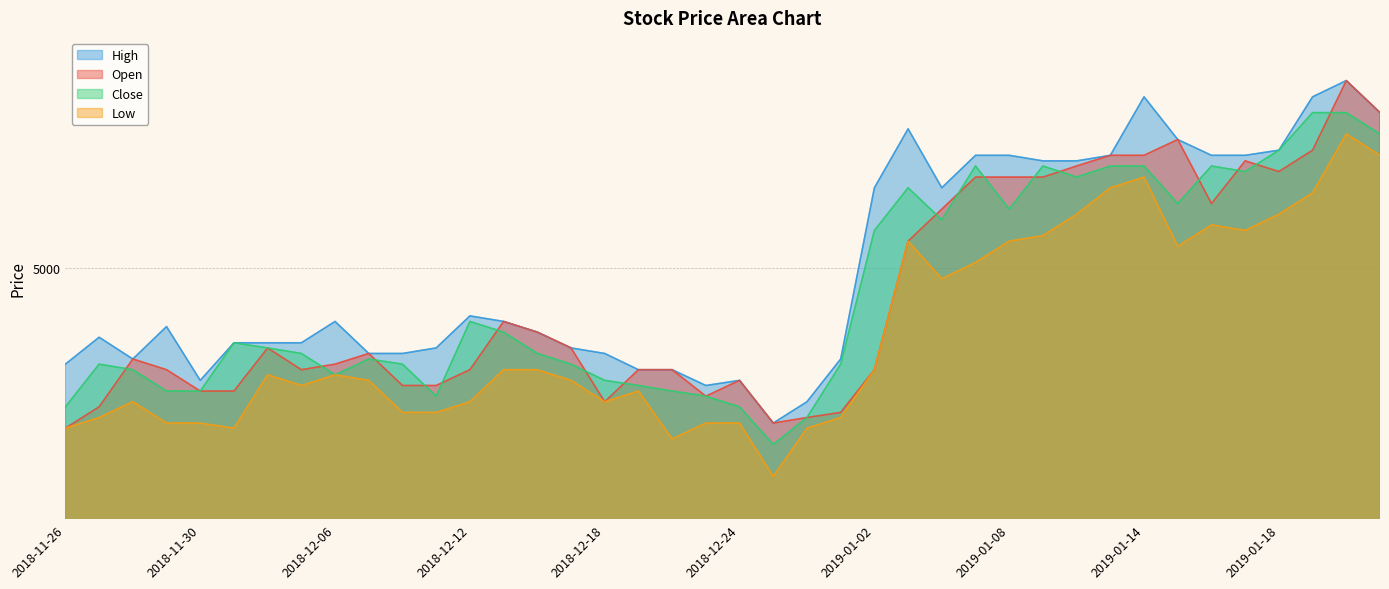

At which category is the sum across all series the highest?

2019-01-22